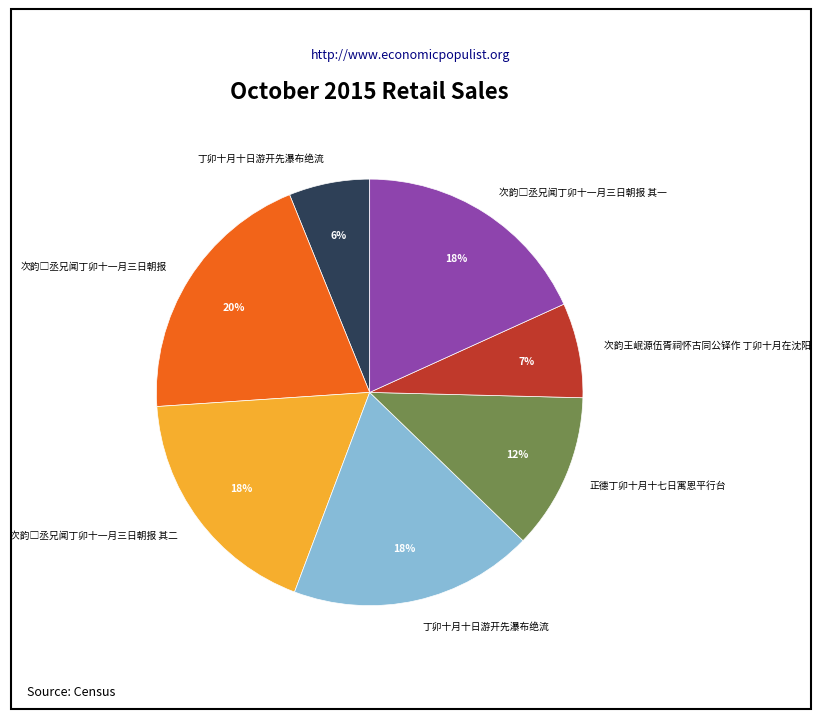

Is there a majority slice in this chart?

No